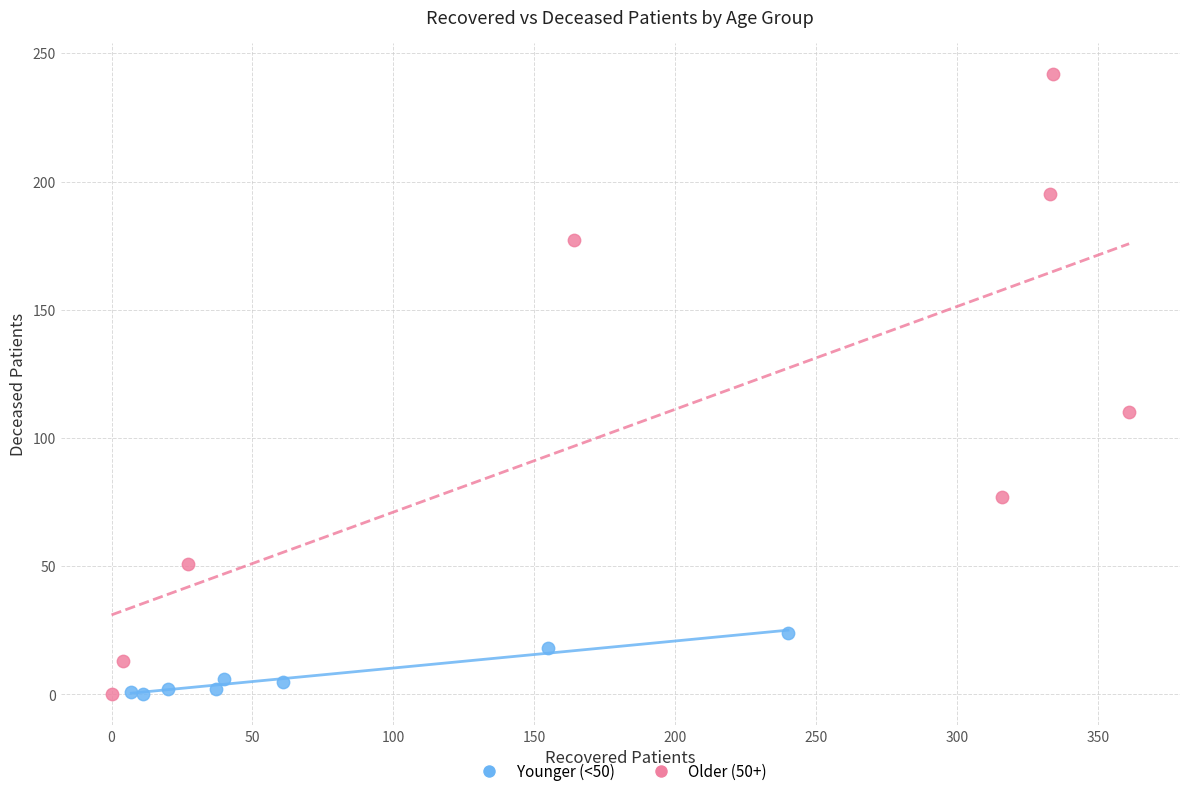

Which series has the widest spread of Y values?

Older (50+)